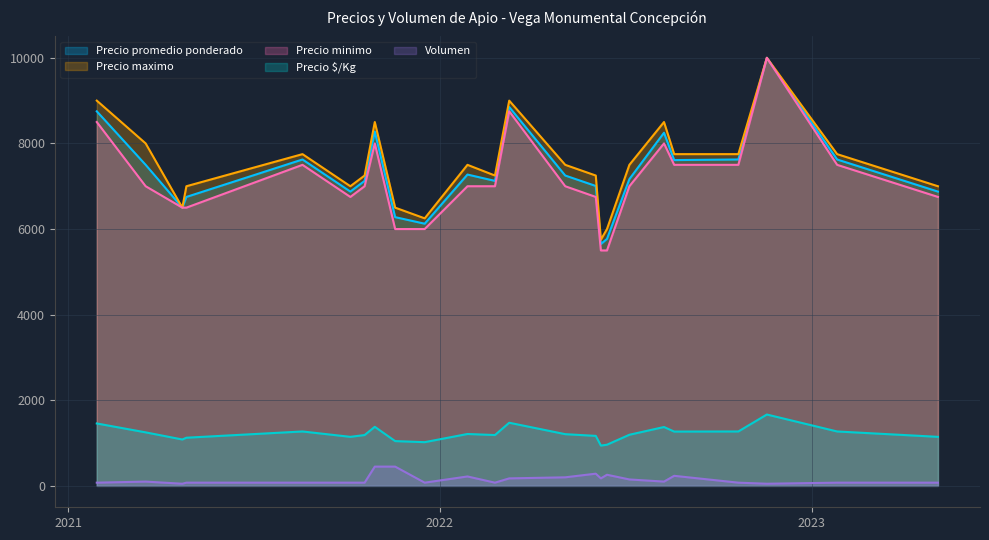

Does the chart display data point markers on the line(s)?

No